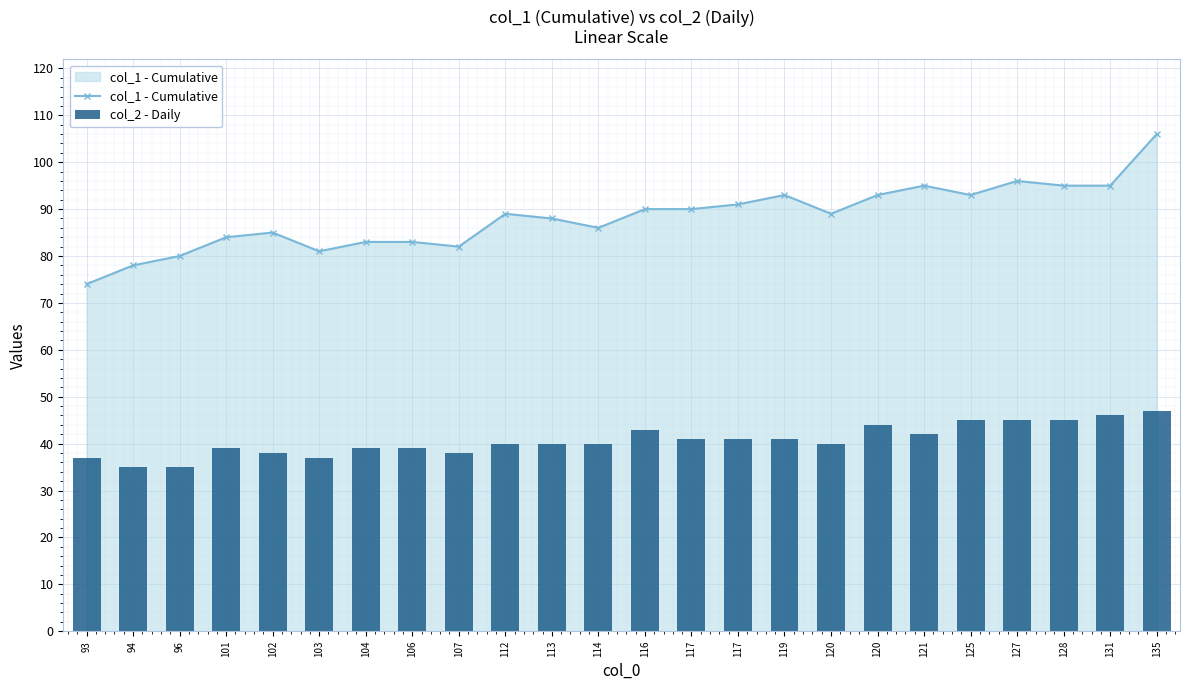

Rank the series by their average value, from lowest to highest.

col_2 - Daily, col_1 - Cumulative